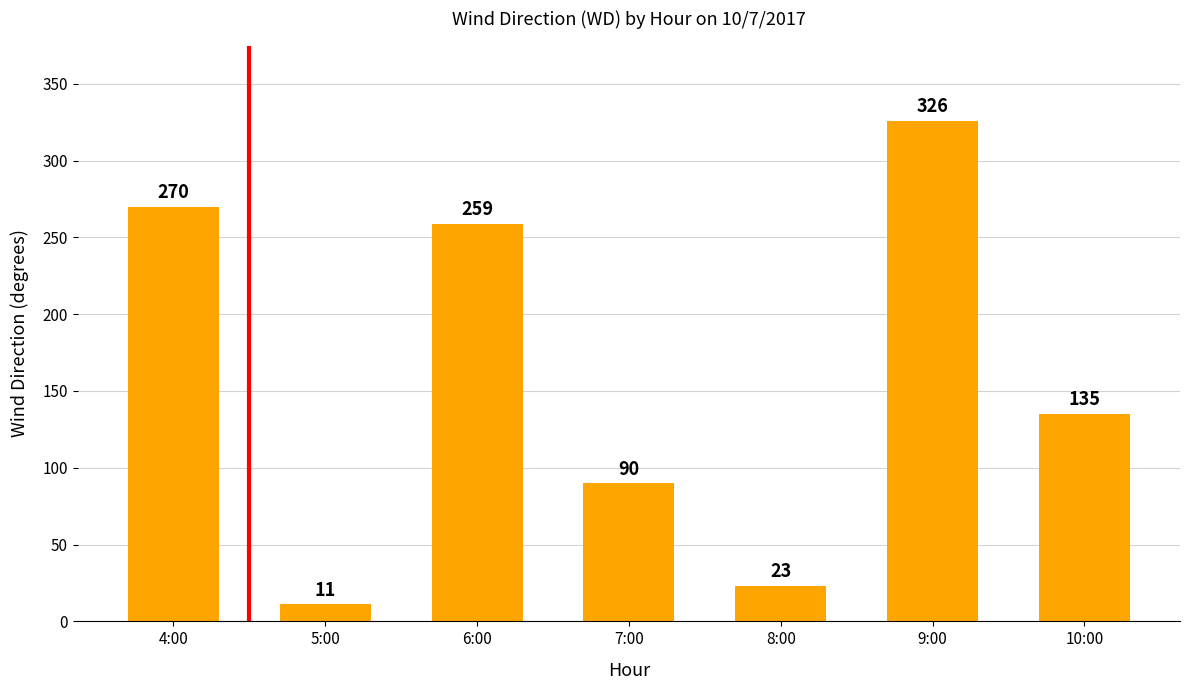

How many values are below 135?

3